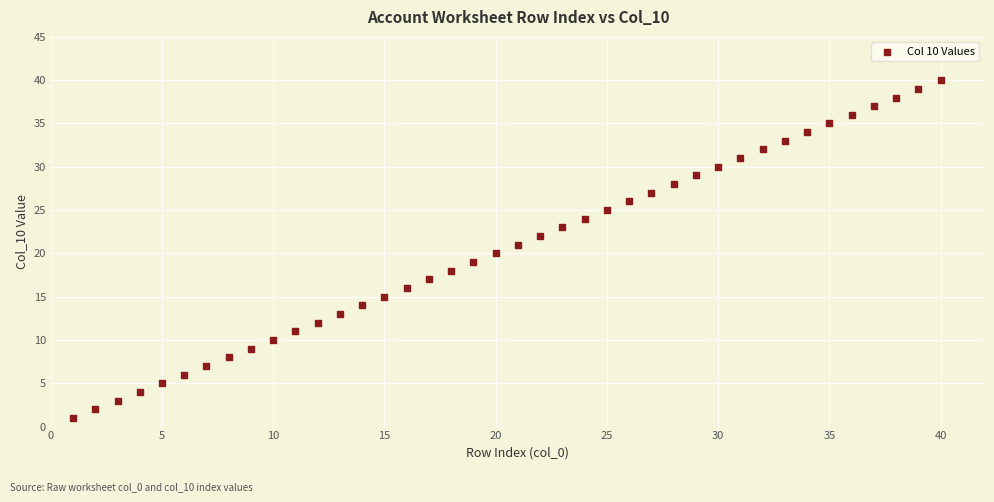

What is the range of X values (max minus min)?

39